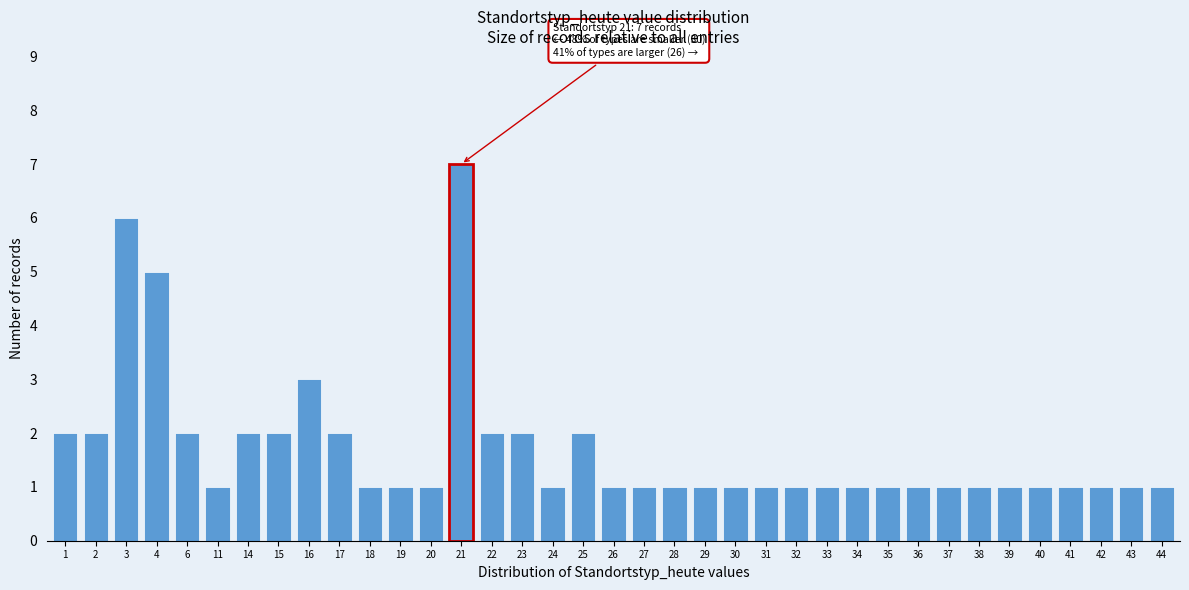

True or false: the data shows 1 at 40.

True